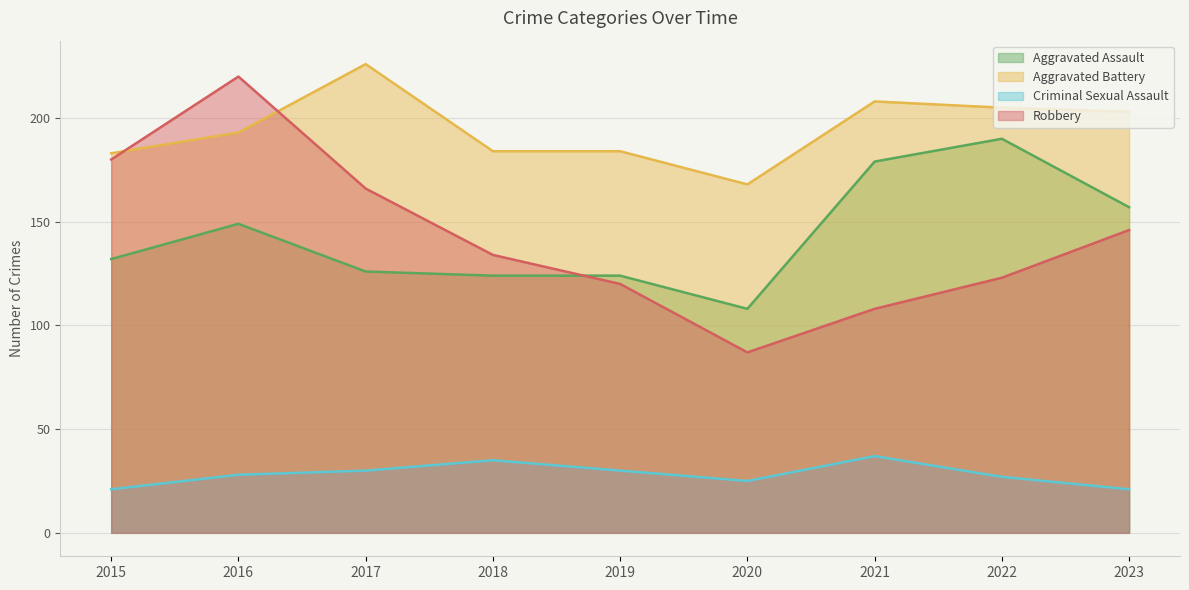

True or false: Aggravated Battery has a value of 226 at 2017.

True